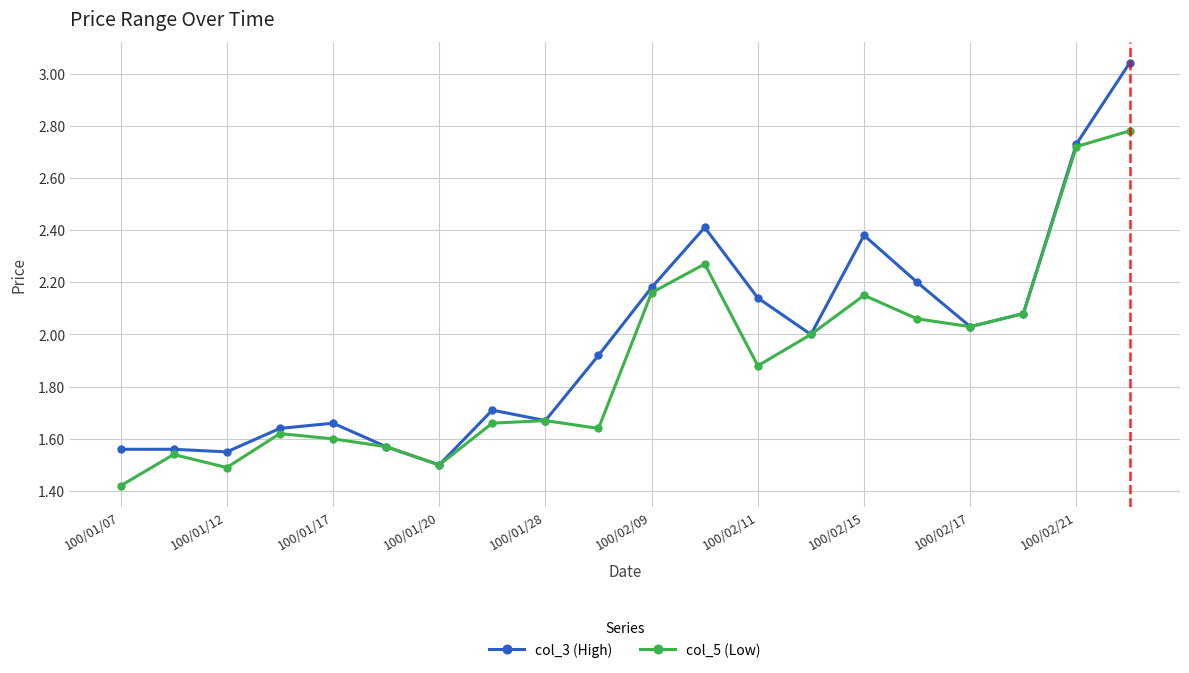

Which series has the largest range (max minus min)?

col_3 (High)